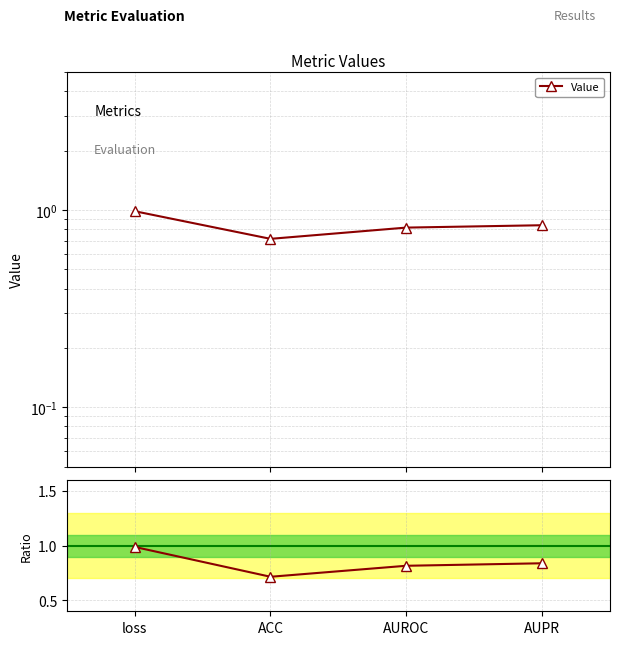

What is the highest value of the Value series?

1.0